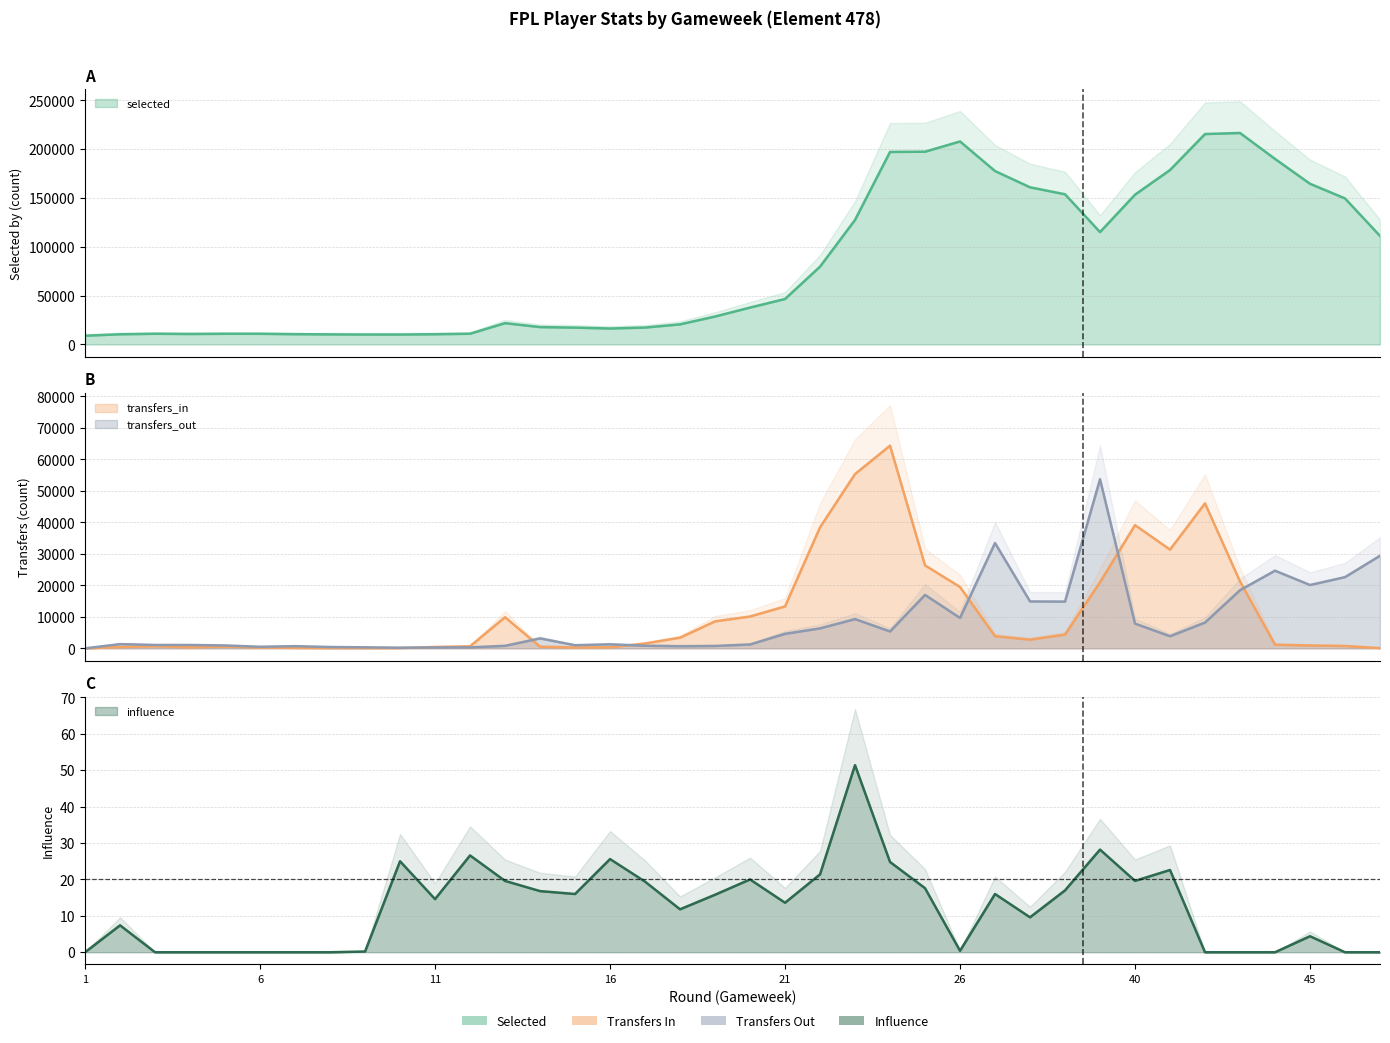

At which category does transfers_in reach its first local peak?

3